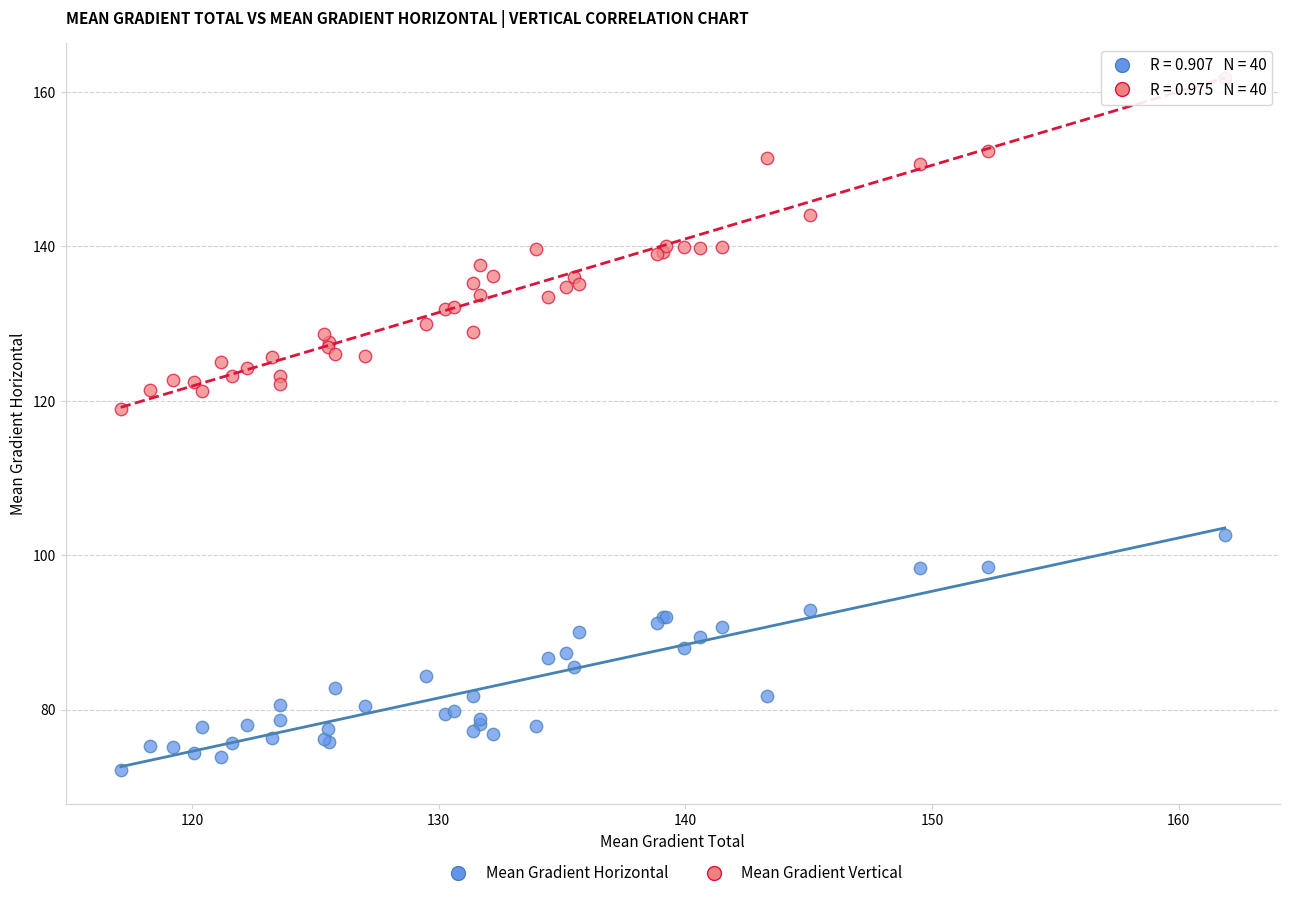

What are all the series names shown in the legend?

Mean Gradient Horizontal, Mean Gradient Vertical